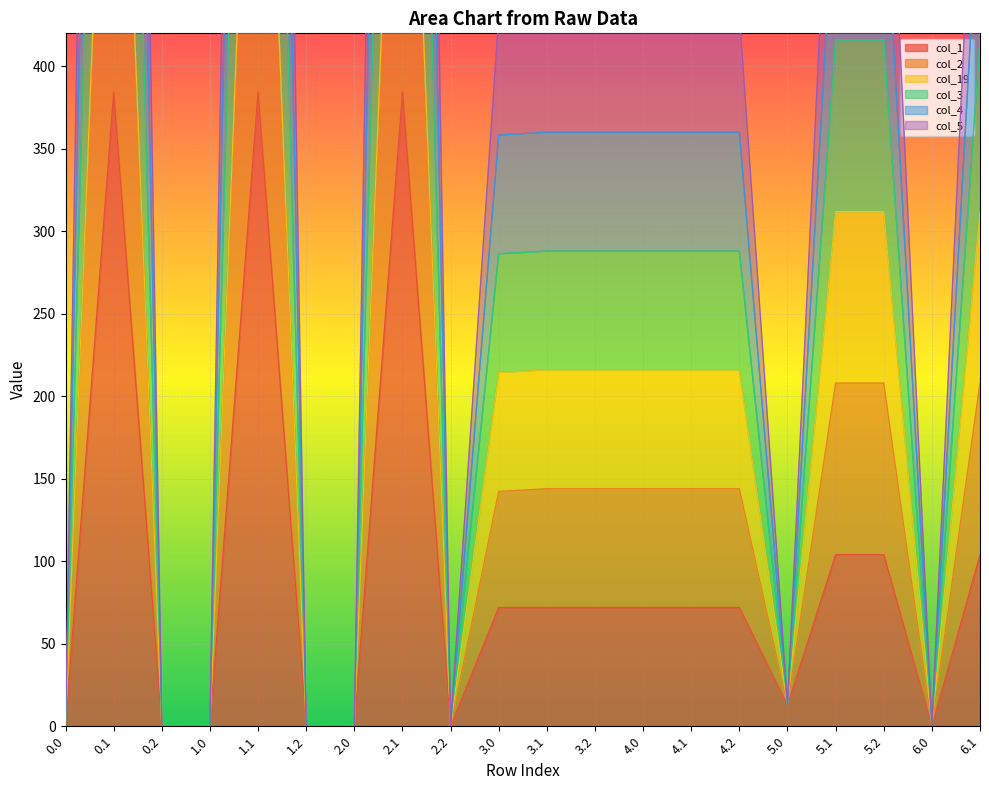

In col_4, how many points are lower than both neighbors (excluding endpoints)?

3